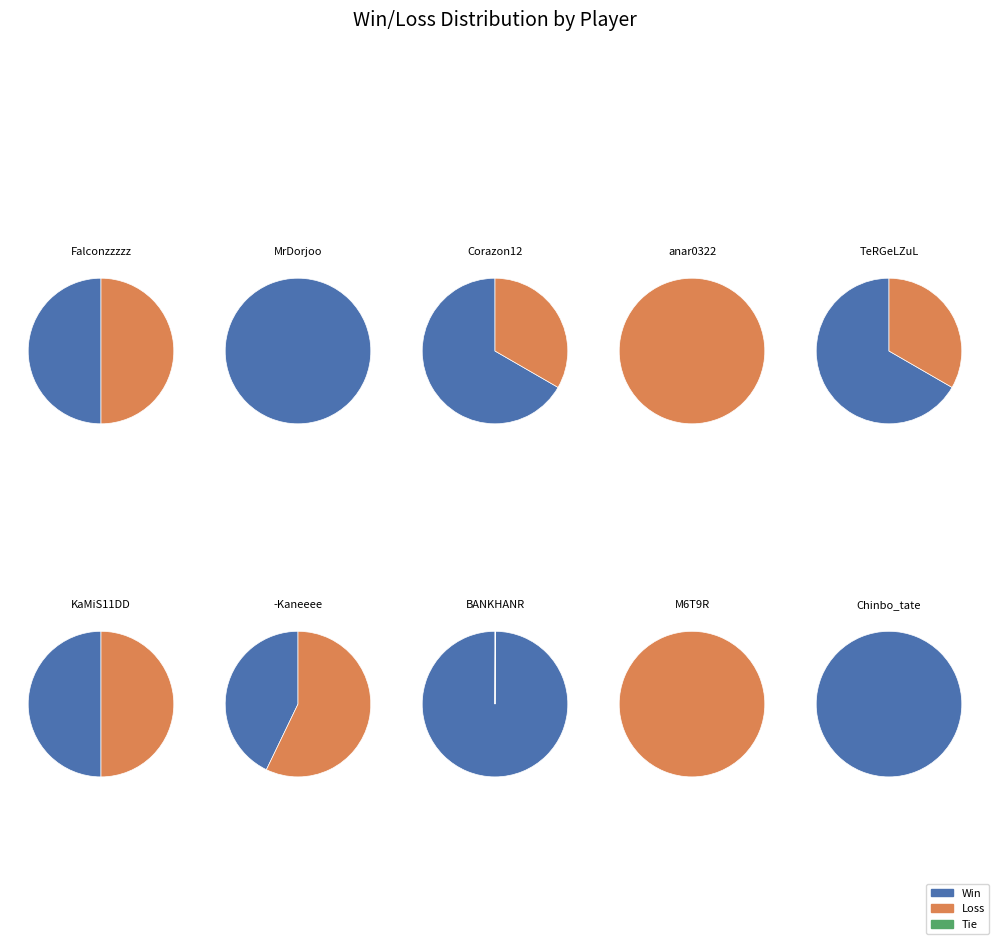

To the nearest percent, what is the average slice percentage?

10%